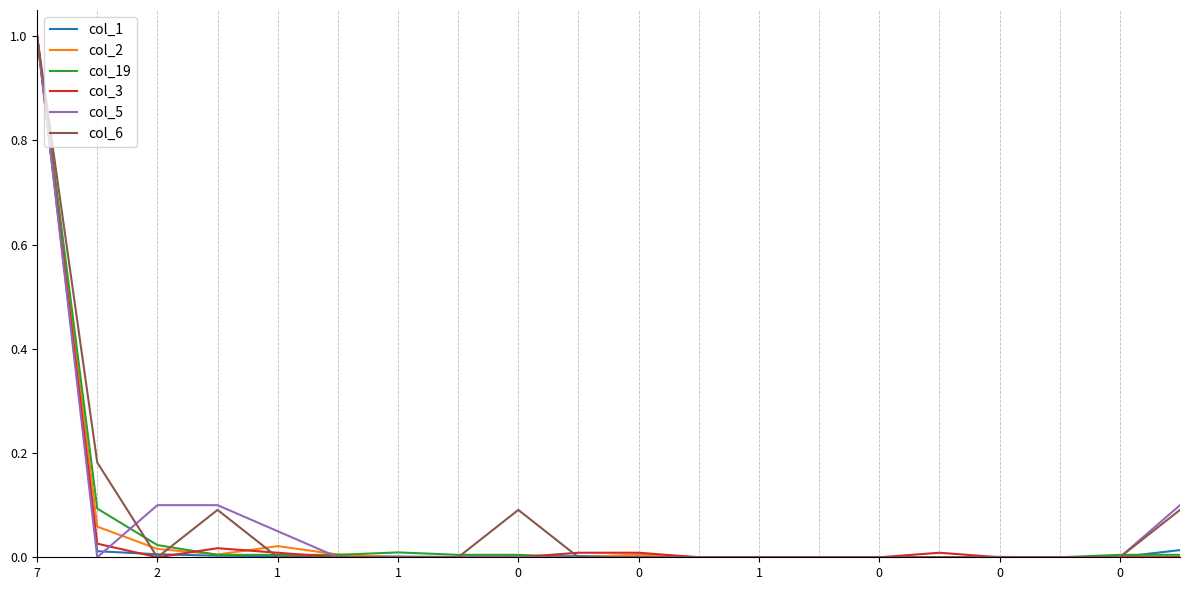

What is the greatest value displayed?

1.0